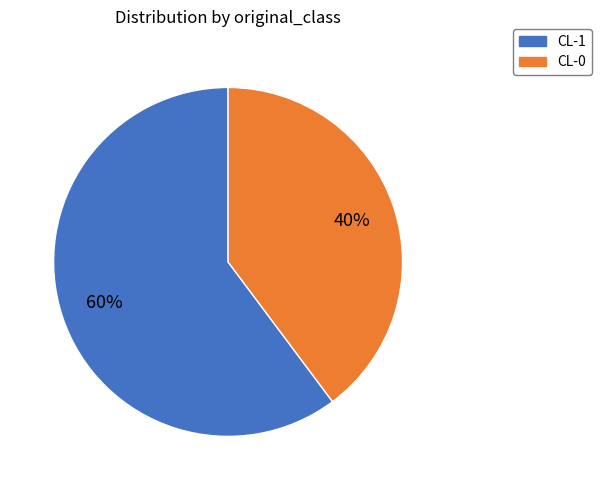

Is the sum of CL-1 and CL-0 greater than half?

Yes